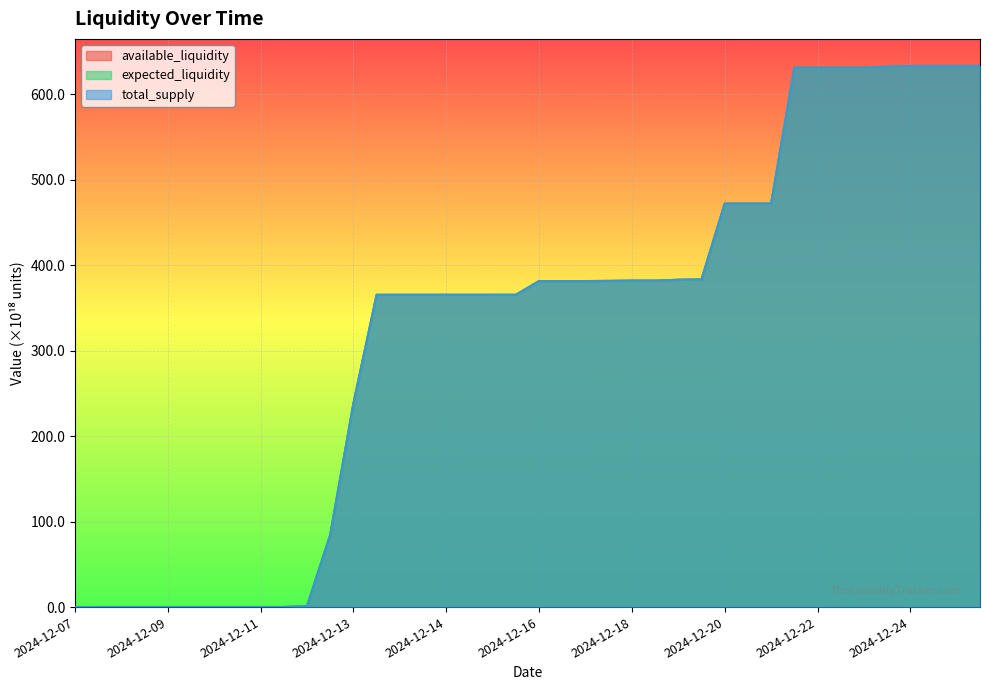

Reading right to left, transcribe all the data shown in this chart.

available_liquidity: 633.0	632.9	632.9	632.9	632.1	630.9	630.9	630.9	630.9	471.9	471.9	471.9	383.3	382.9	381.9	381.8	381.5	381.4	381.4	381.4	365.3	365.3	365.3	365.3	365.3	365.3	365.3	238.2	84.5	1.1	0.1	0.1	0.1	0.1	0.1	0.1	0.1	0.1	0.1	0.0
expected_liquidity: 633.0	632.9	632.9	632.9	632.1	630.9	630.9	630.9	630.9	471.9	471.9	471.9	383.3	382.9	381.9	381.8	381.5	381.4	381.4	381.4	365.3	365.3	365.3	365.3	365.3	365.3	365.3	238.2	84.5	1.1	0.1	0.1	0.1	0.1	0.1	0.1	0.1	0.1	0.1	0.0
total_supply: 633.0	632.9	632.9	632.9	632.1	630.9	630.9	630.9	630.9	471.9	471.9	471.9	383.3	382.9	381.9	381.8	381.5	381.4	381.4	381.4	365.3	365.3	365.3	365.3	365.3	365.3	365.3	238.2	84.5	1.1	0.1	0.1	0.1	0.1	0.1	0.1	0.1	0.1	0.1	0.0